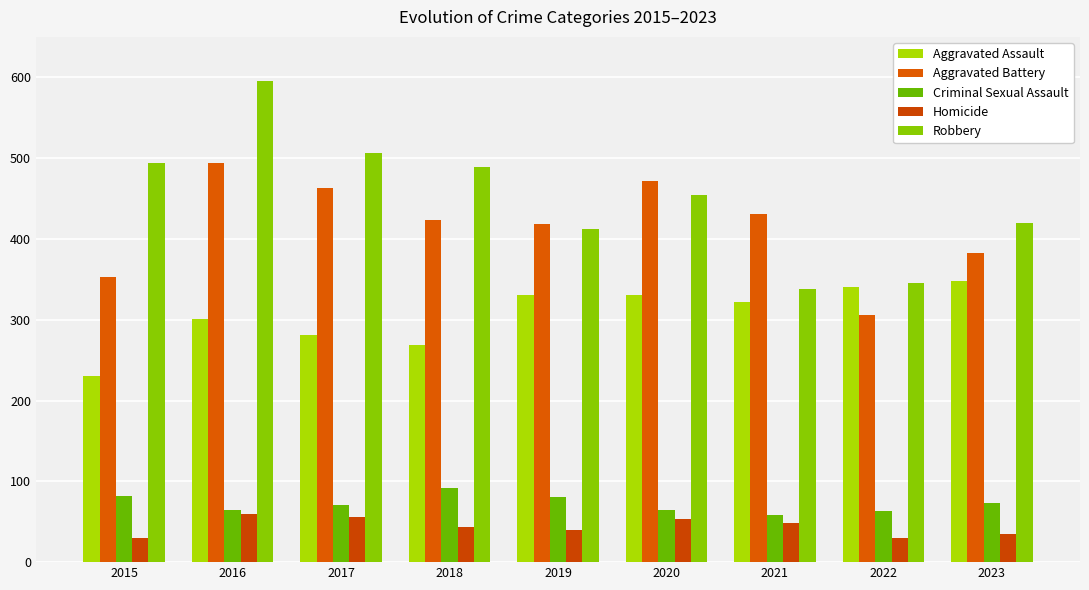

Reading left to right, what are all the values shown in this chart?

Aggravated Assault: 2015=230	2016=301	2017=281	2018=269	2019=331	2020=331	2021=322	2022=340	2023=348
Aggravated Battery: 2015=353	2016=494	2017=463	2018=424	2019=419	2020=472	2021=431	2022=306	2023=382
Criminal Sexual Assault: 2015=82	2016=64	2017=71	2018=92	2019=80	2020=64	2021=58	2022=63	2023=73
Homicide: 2015=30	2016=59	2017=56	2018=44	2019=40	2020=54	2021=49	2022=30	2023=35
Robbery: 2015=494	2016=595	2017=506	2018=489	2019=412	2020=454	2021=338	2022=345	2023=420